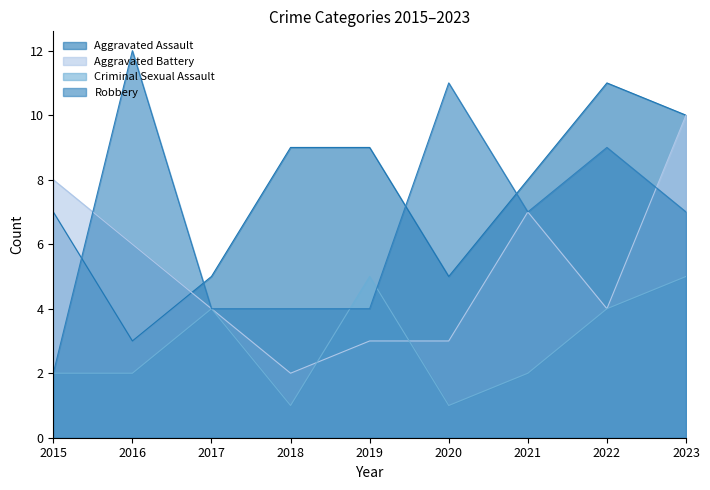

At how many categories does at least one series exceed 10?

3